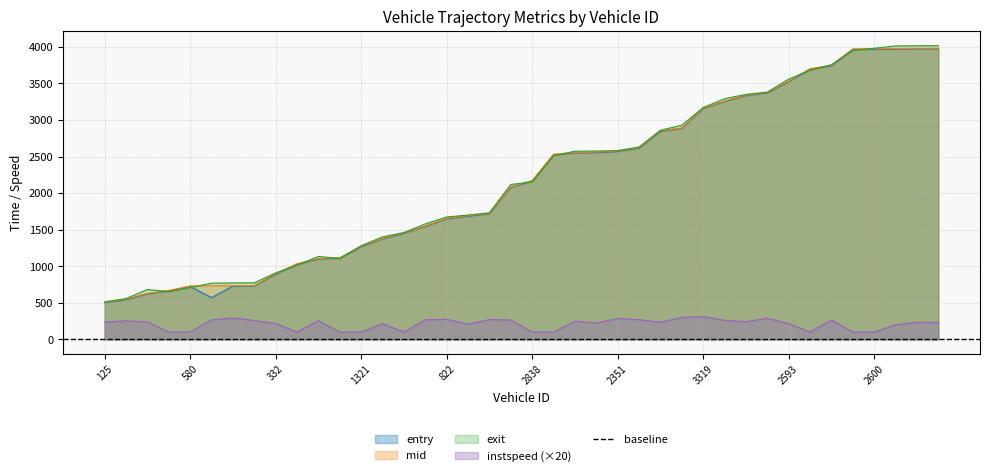

Which series has the widest spread of values?

exit